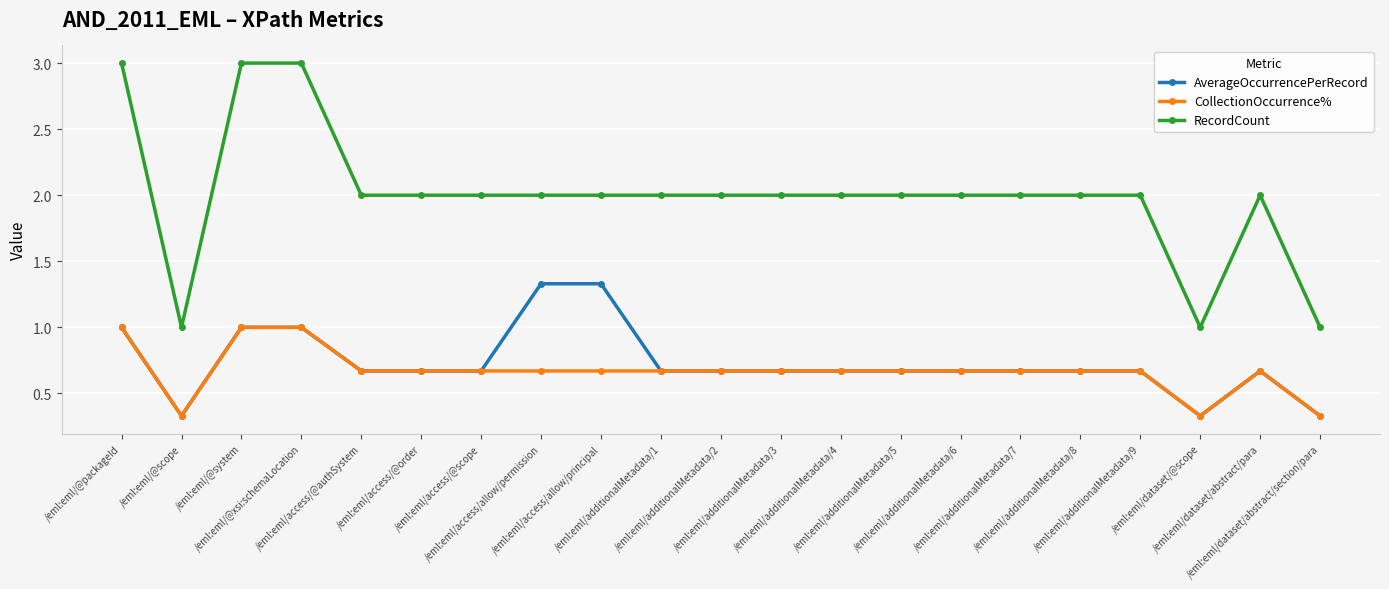

What position from the right is /eml:eml/@xsi:schemaLocation?

18